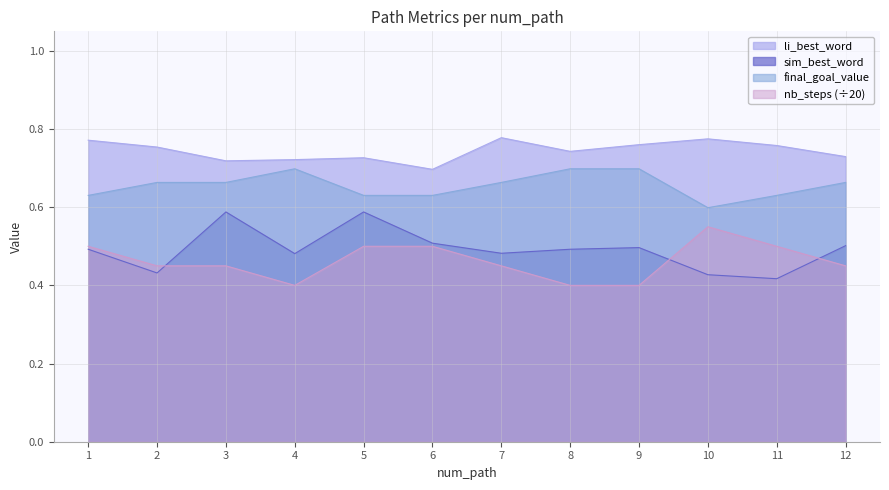

How many li_best_word values are between 0 and 1?

12